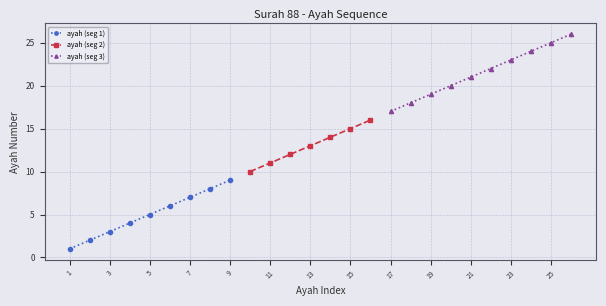

Where is the data nearest to the value 13?

13